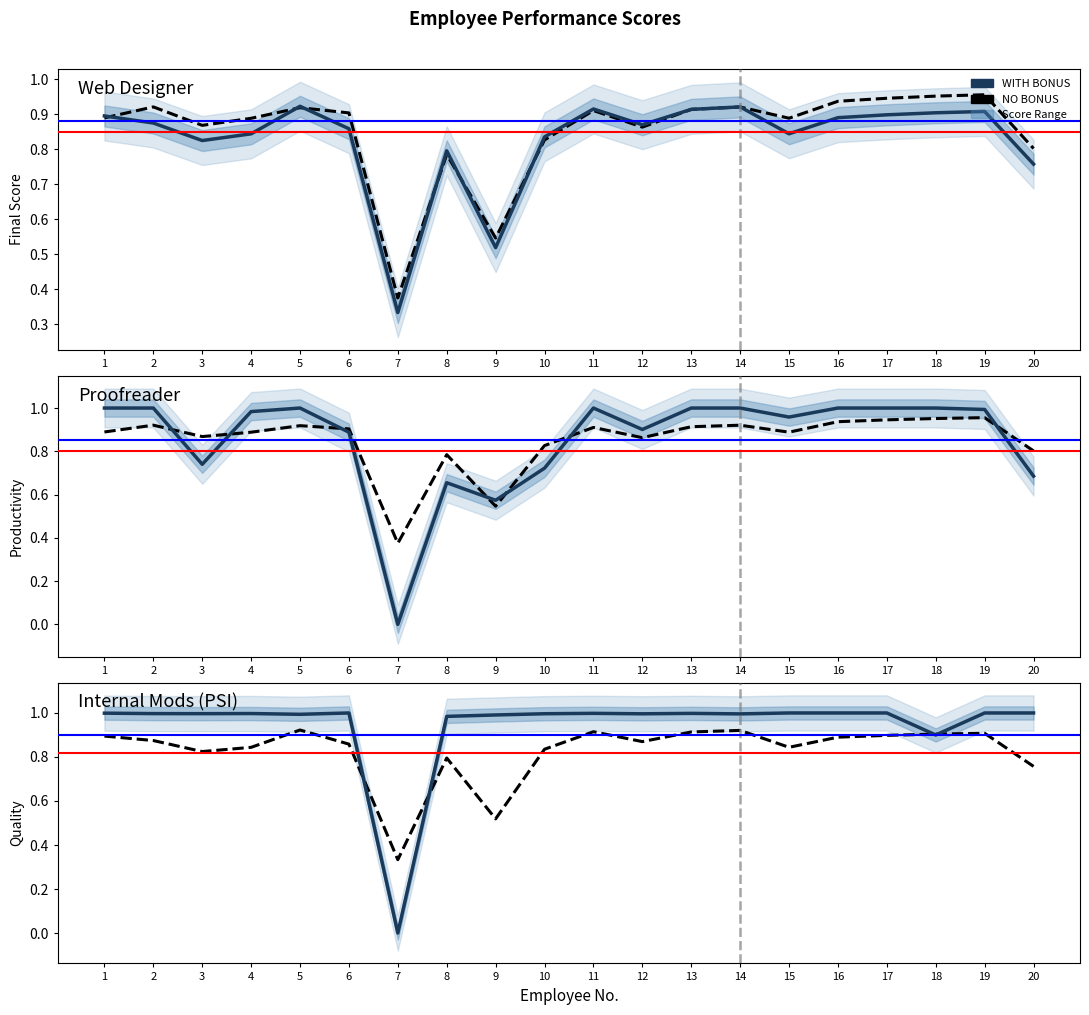

The value of WITH BONUS at 5 is 1.5. True or false?

False